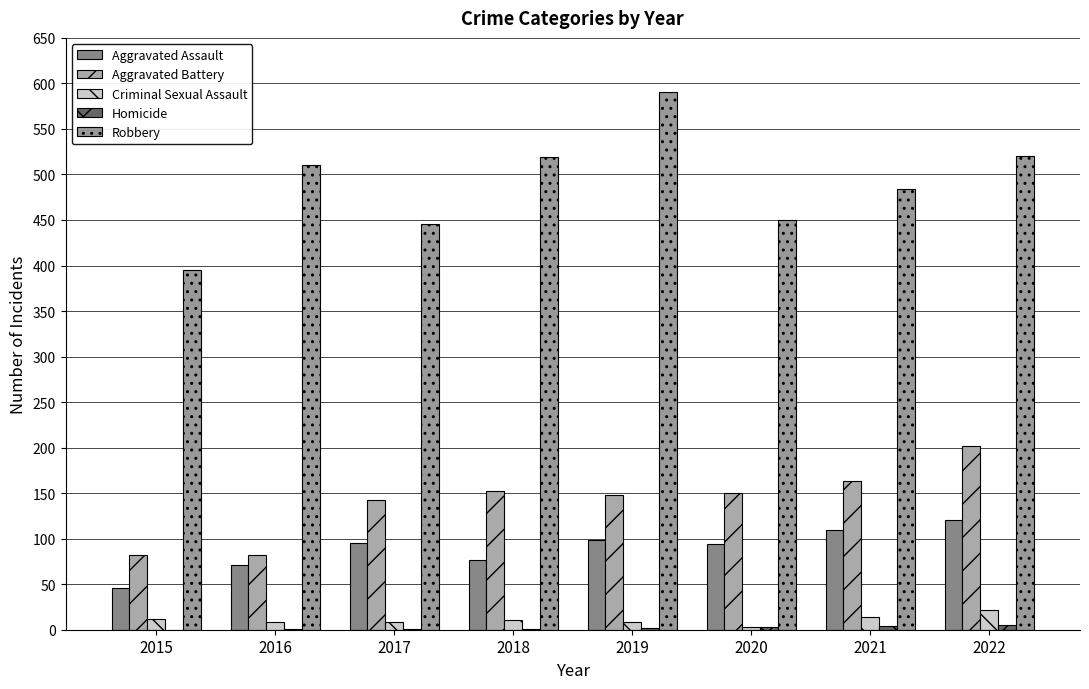

Reading left to right, transcribe all the data shown in this chart.

Aggravated Assault: 2015=46	2016=71	2017=95	2018=77	2019=98	2020=94	2021=110	2022=121
Aggravated Battery: 2015=82	2016=82	2017=142	2018=152	2019=148	2020=150	2021=163	2022=202
Criminal Sexual Assault: 2015=12	2016=8	2017=8	2018=11	2019=8	2020=3	2021=14	2022=22
Homicide: 2015=0	2016=1	2017=1	2018=1	2019=2	2020=3	2021=4	2022=5
Robbery: 2015=395	2016=510	2017=446	2018=519	2019=591	2020=450	2021=484	2022=520